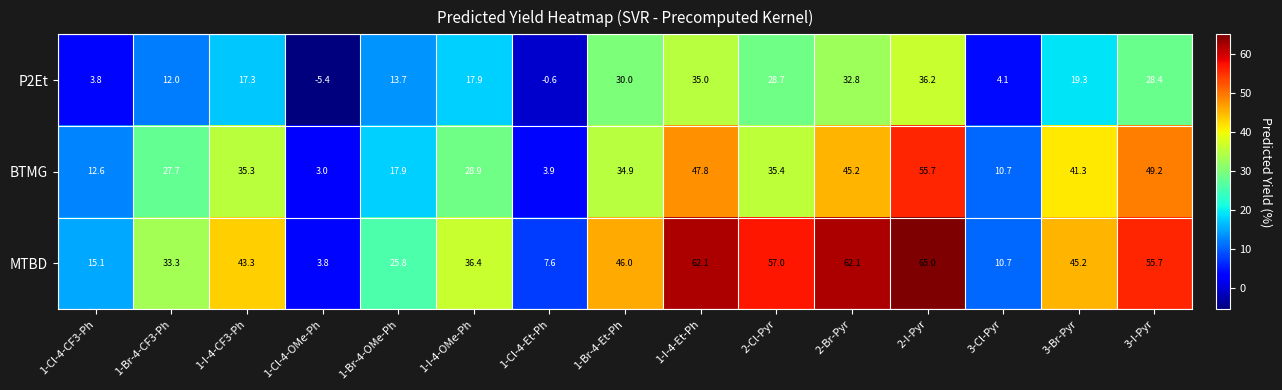

What is the total value across all series at 3-Cl-Pyr?

25.5